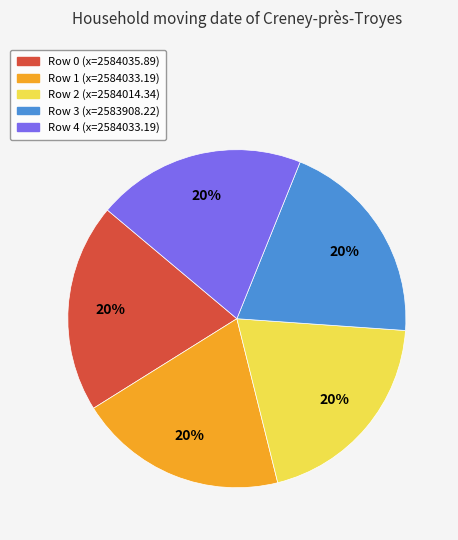

What is the ratio of the value at Row 0 (x=2584035.89) to the value at Row 3 (x=2583908.22)?

1.0